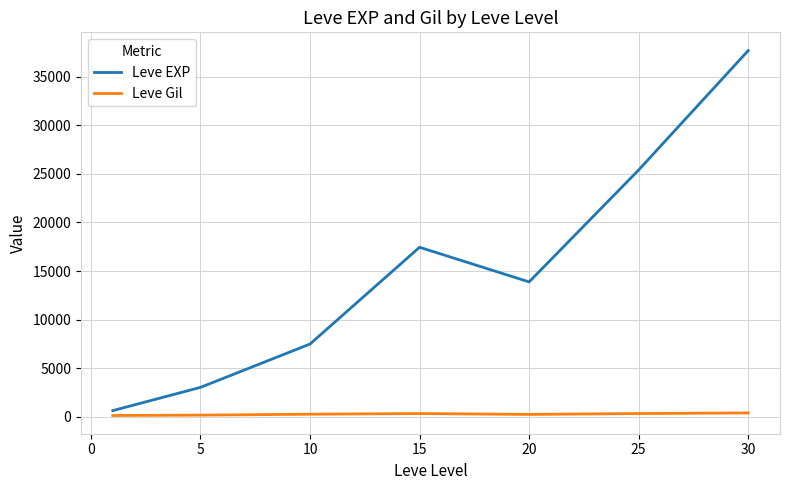

What is the maximum value for Leve EXP?

37715.0